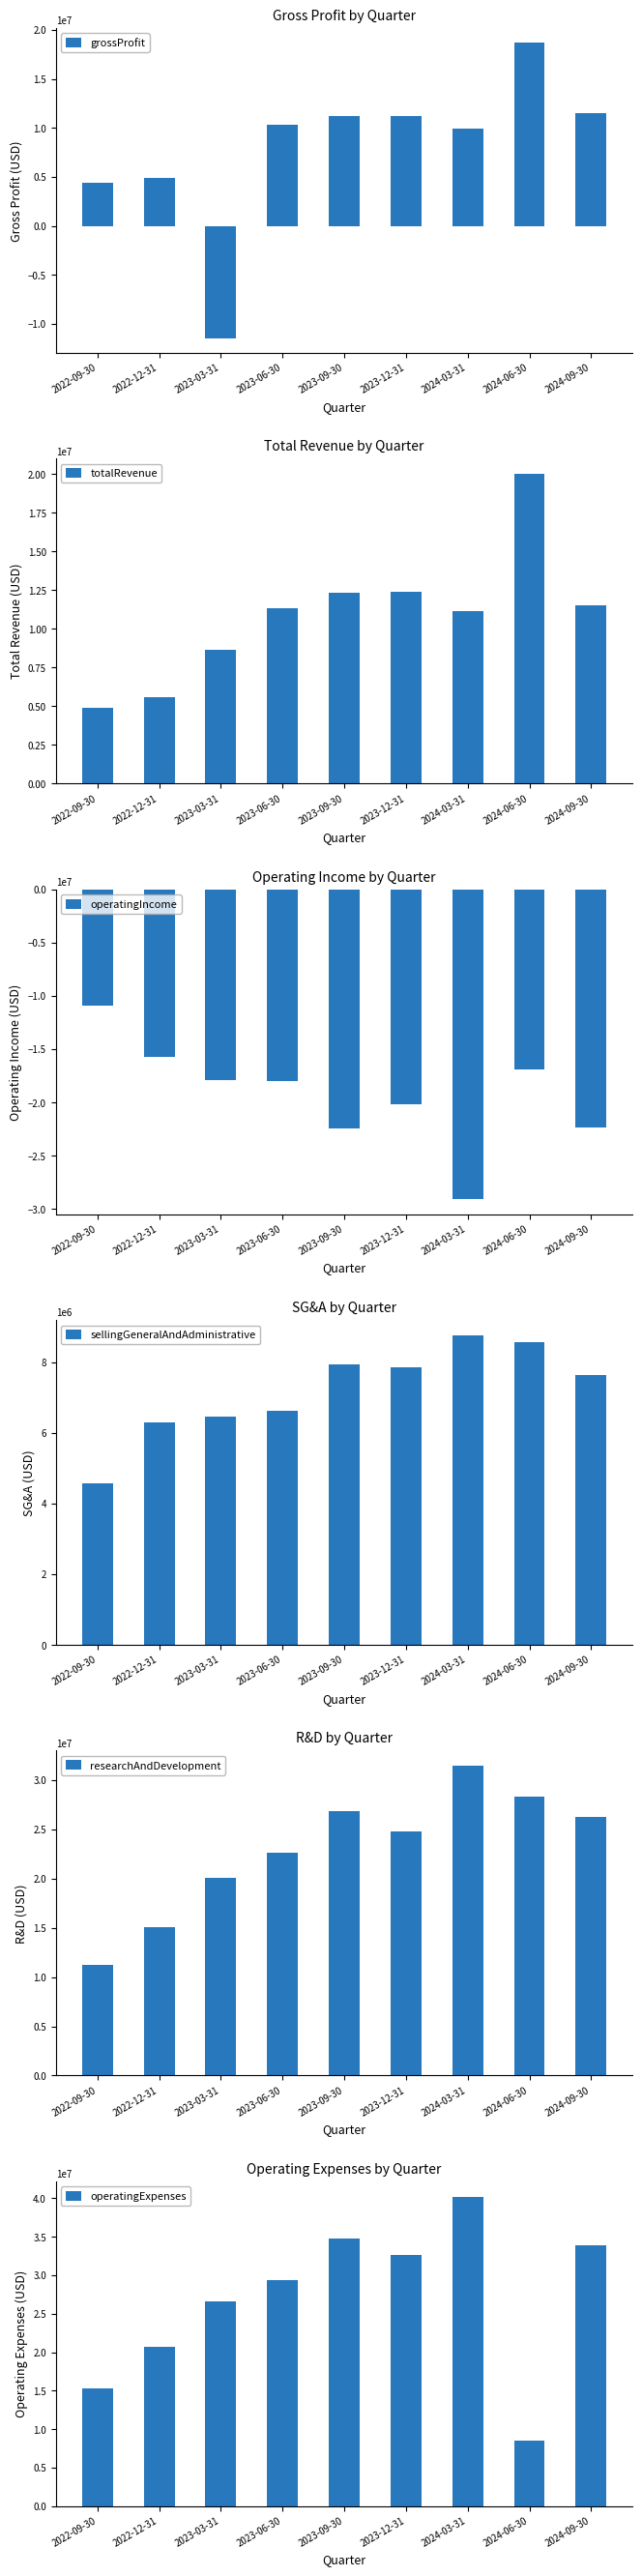

Is it true that sellingGeneralAndAdministrative equals 8551000 at 2024-06-30?

True